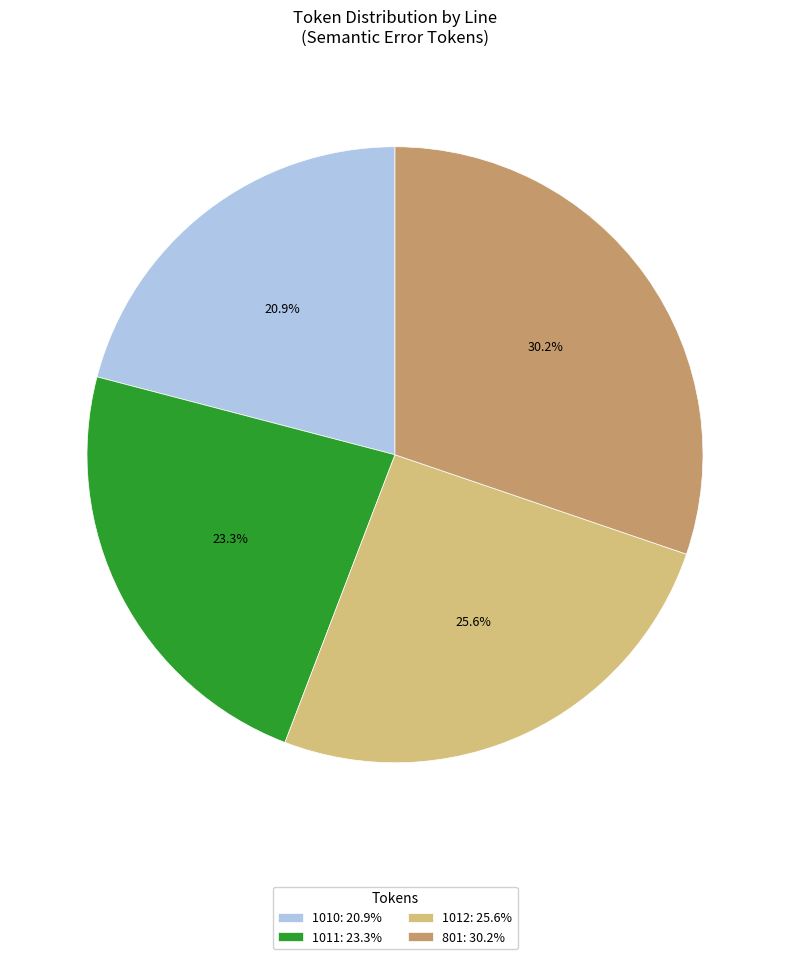

To the nearest percent, what portion does 1012 represent?

26%